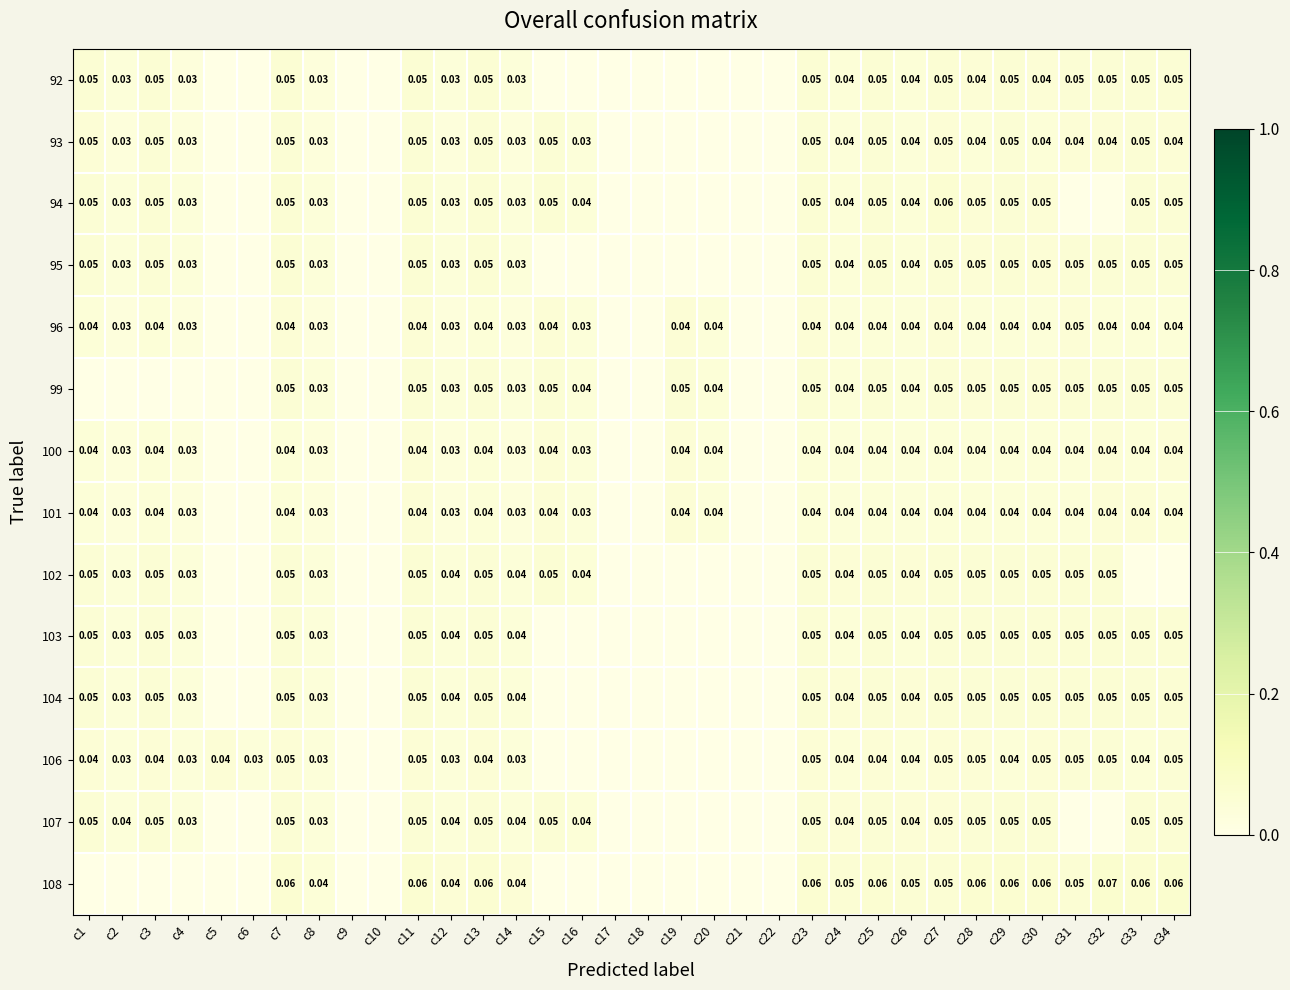

Is the value of 94 at c2 greater than the value of 103 at c30?

No